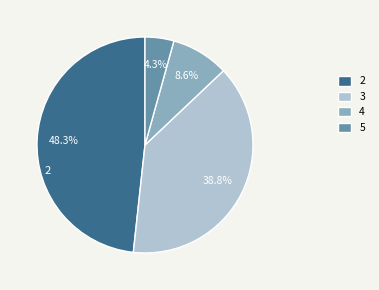

Is there any slice that represents more than half of the pie?

No